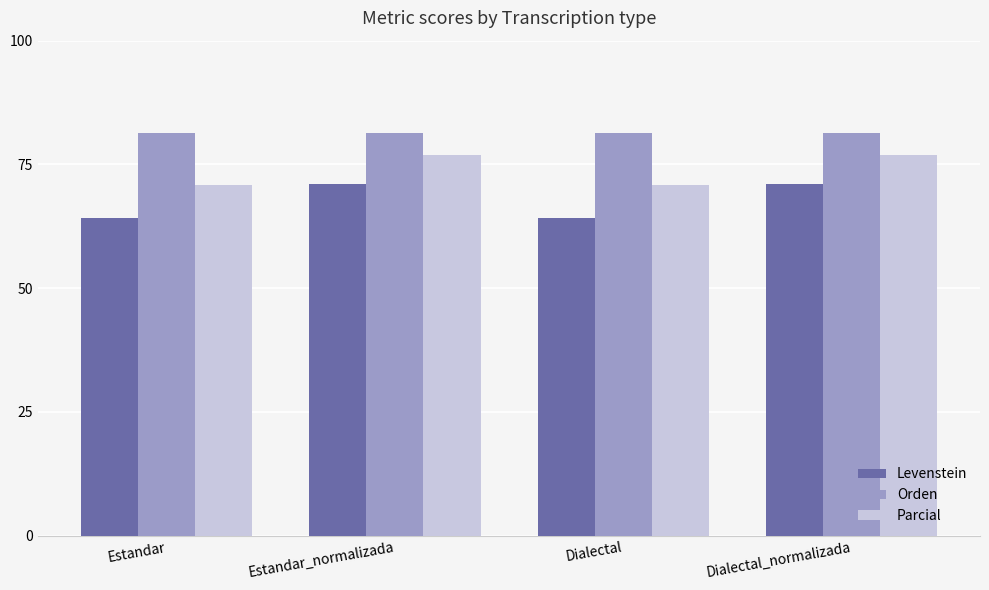

True or false: Levenstein has a value of 87.5 at Dialectal.

False